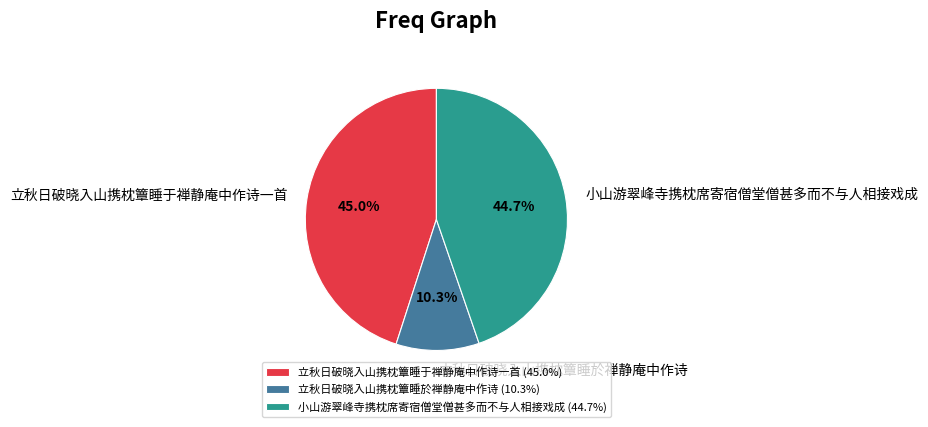

Is 立秋日破晓入山携枕簟睡于禅静庵中作诗一首 the majority of the pie?

No